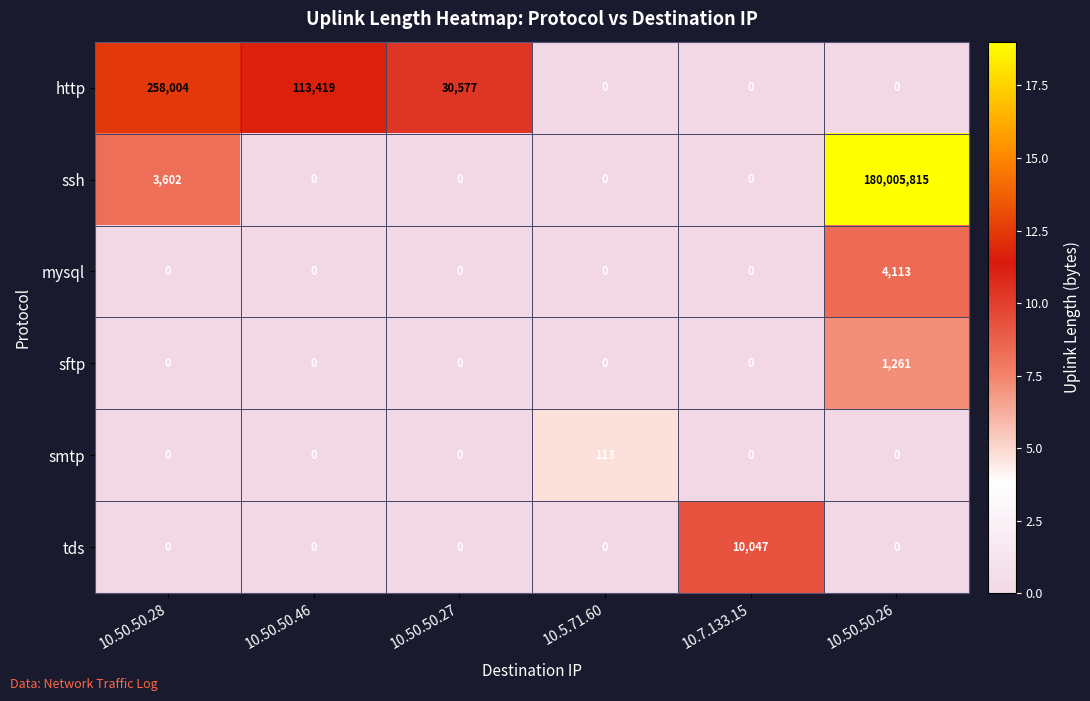

Which series has the largest total across all categories?

ssh